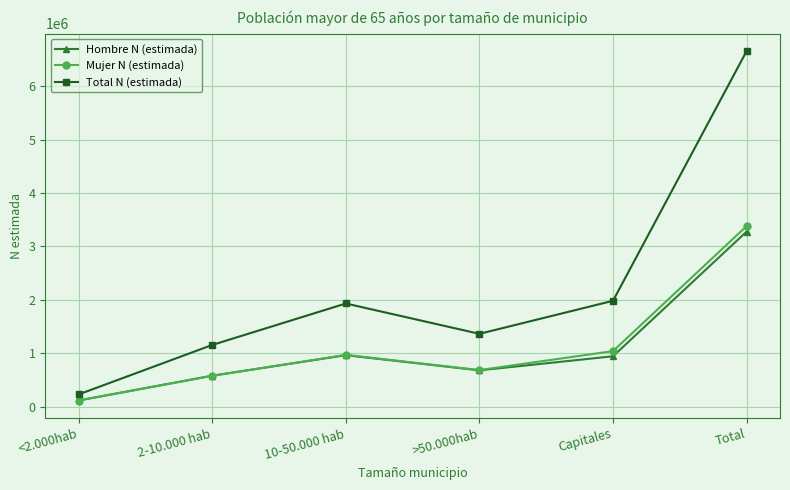

Which series has the largest total across all categories?

Total N (estimada)